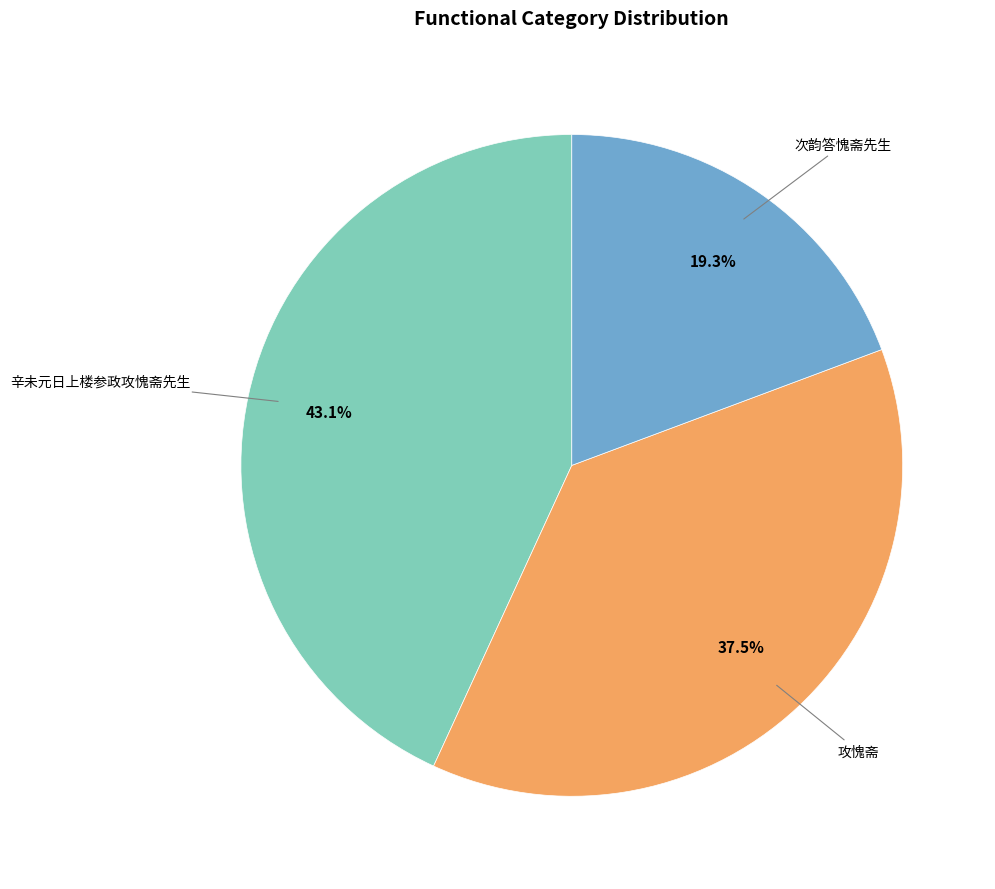

Is there a majority slice in this chart?

No